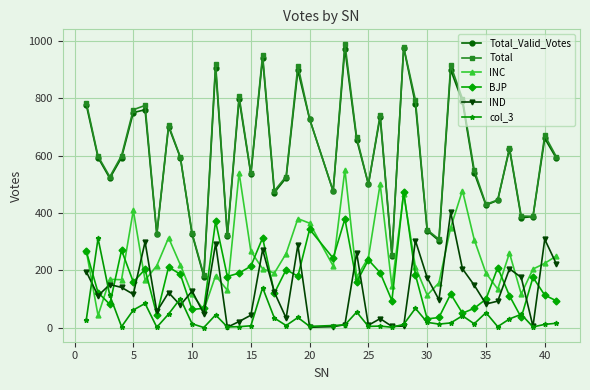

What is the highest value of the Total series?

991